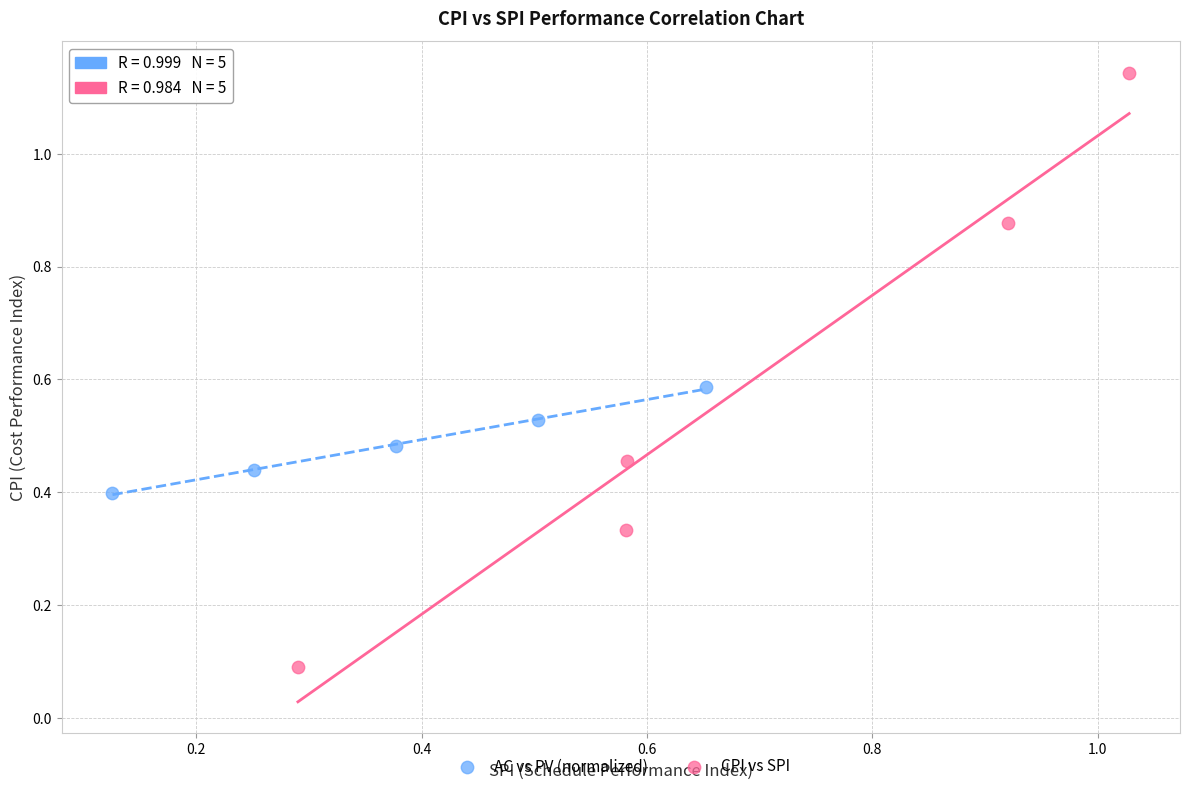

Which series has the widest spread of Y values?

CPI vs SPI